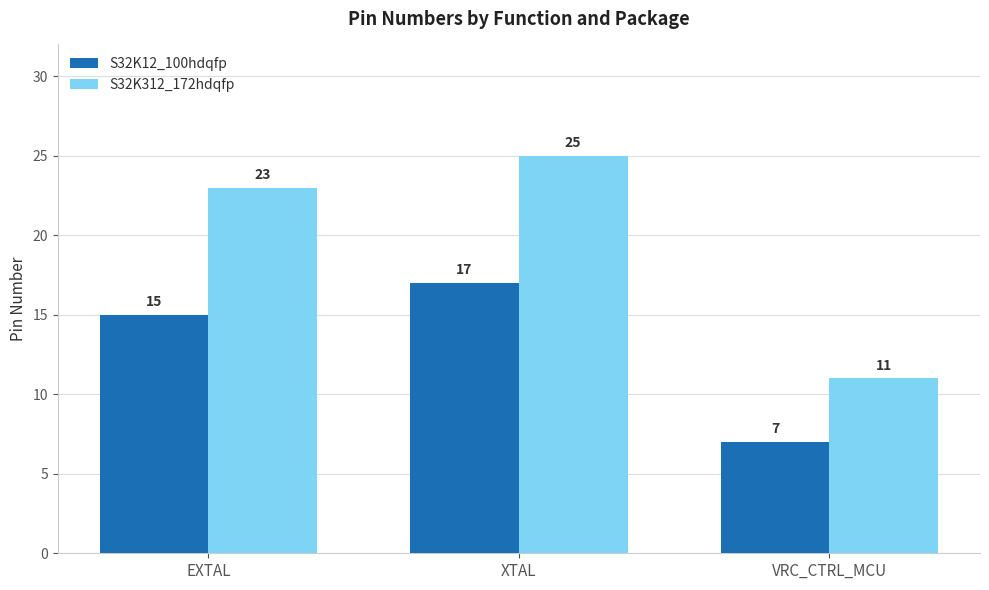

What position from the right is EXTAL?

3